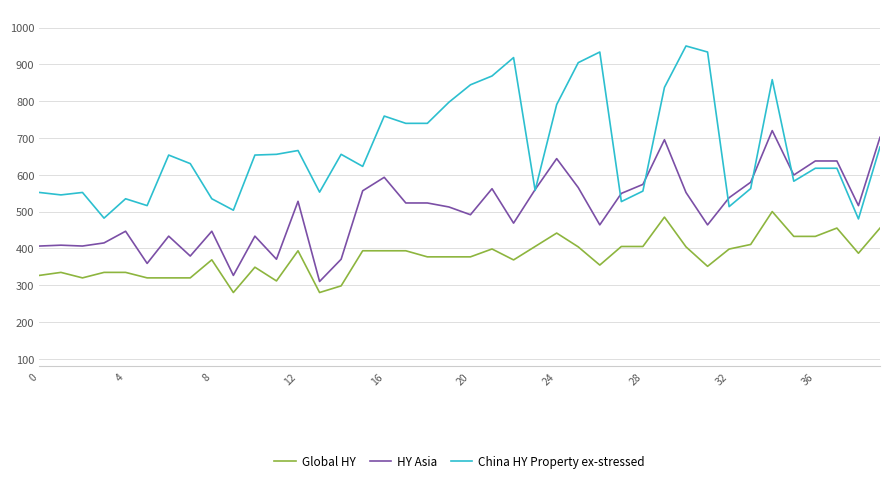

True or false: China HY Property ex-stressed and Global HY intersect in this chart.

False